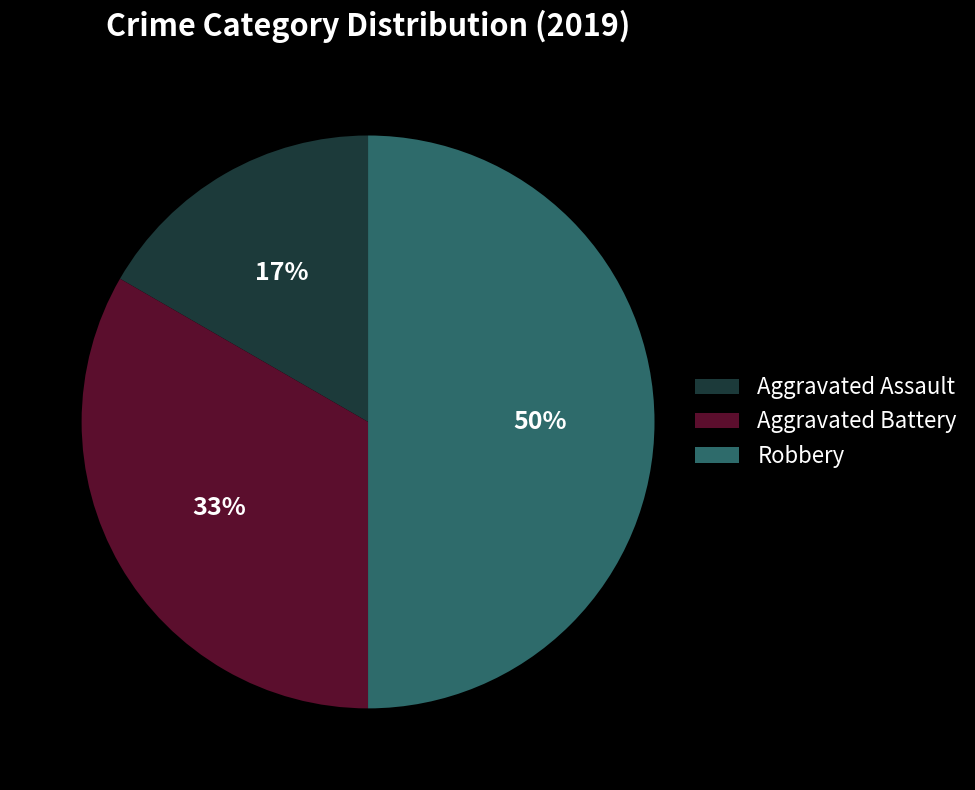

To the nearest percent, what is the average slice percentage?

33%